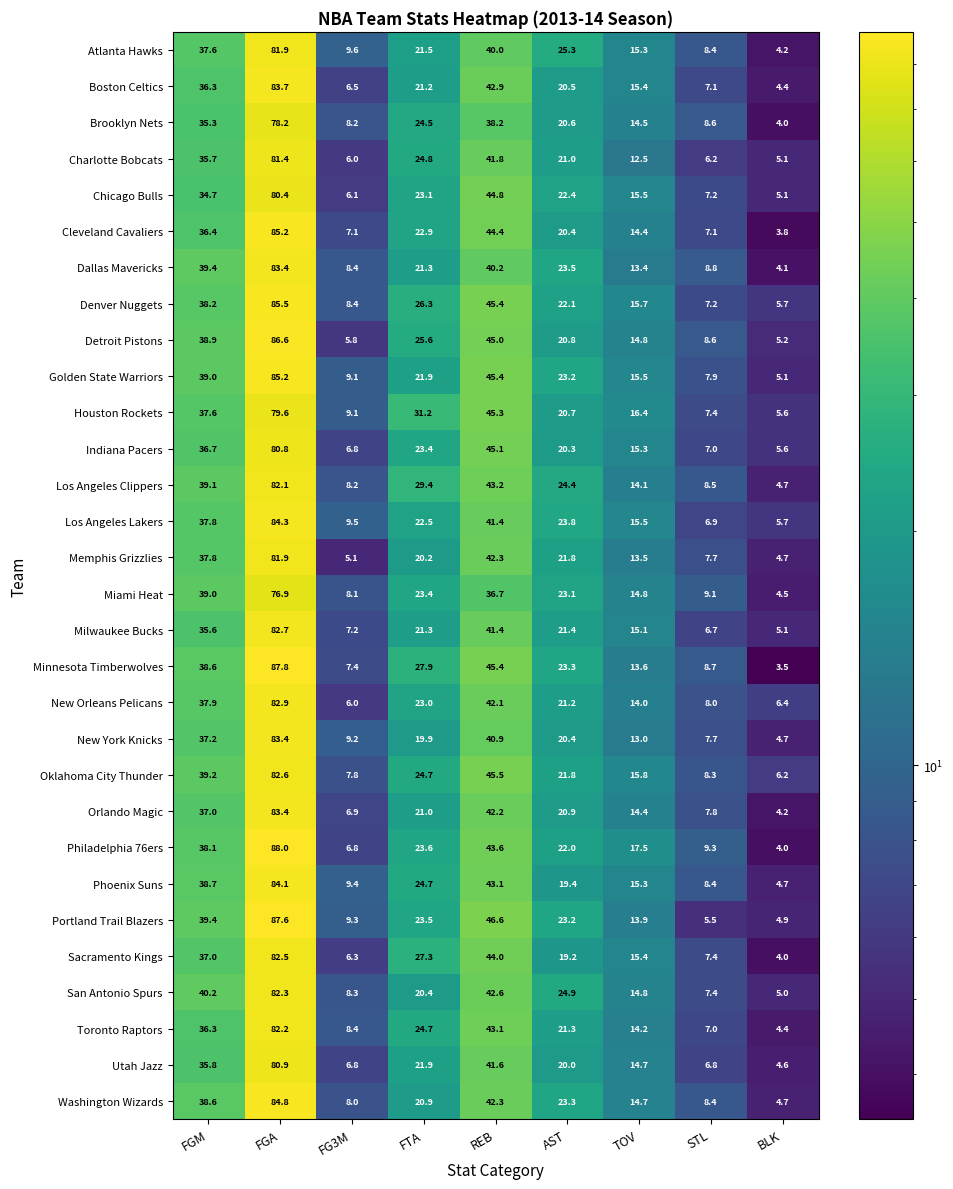

What is the difference between the maximum and second lowest values in the Chicago Bulls series?

74.3